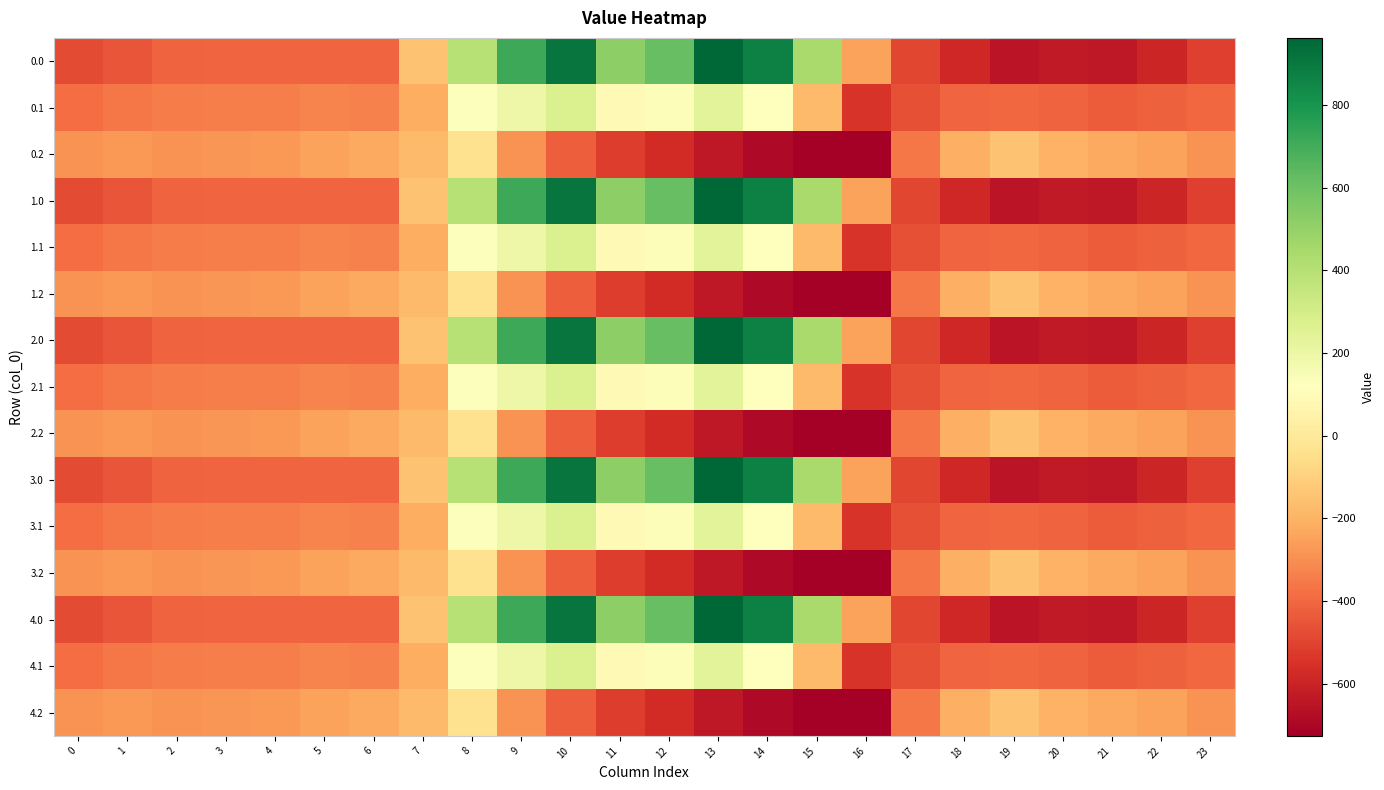

What is the greatest value displayed?

962.7